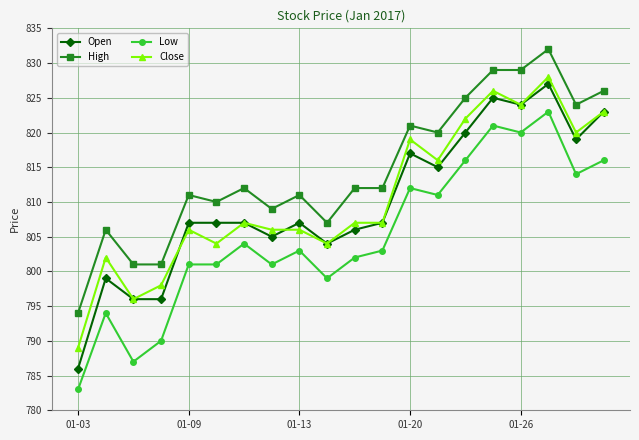

What is the value of the Open point at the 10th from the left?

804